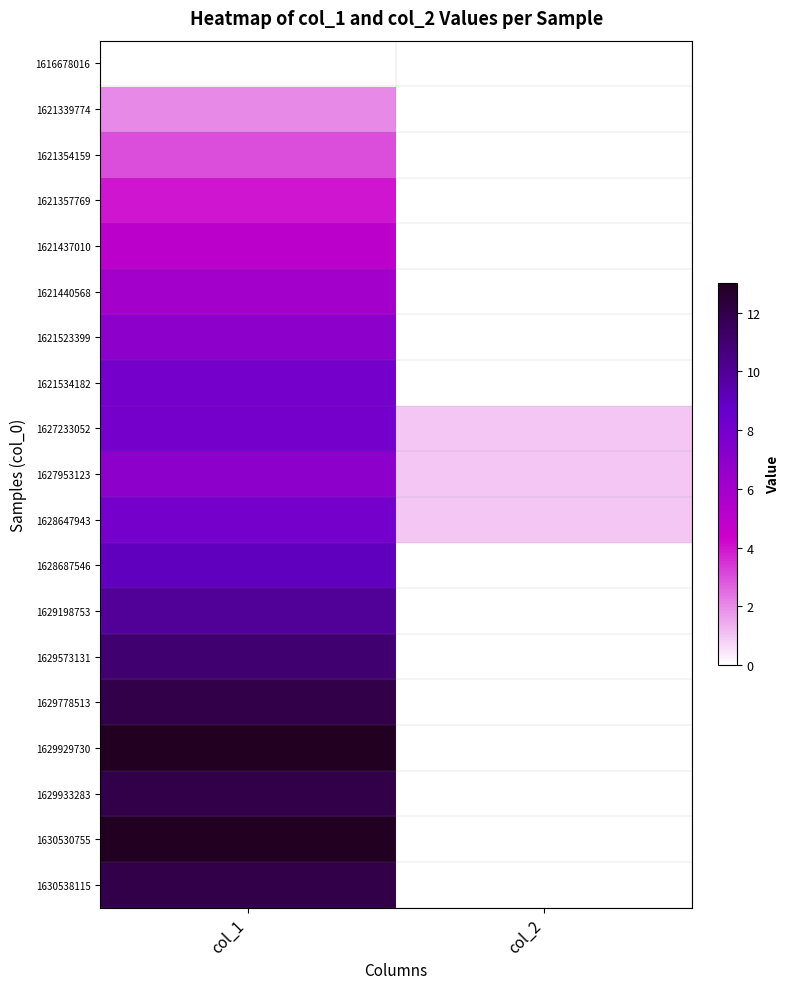

At which category is the sum across all series the highest?

col_1